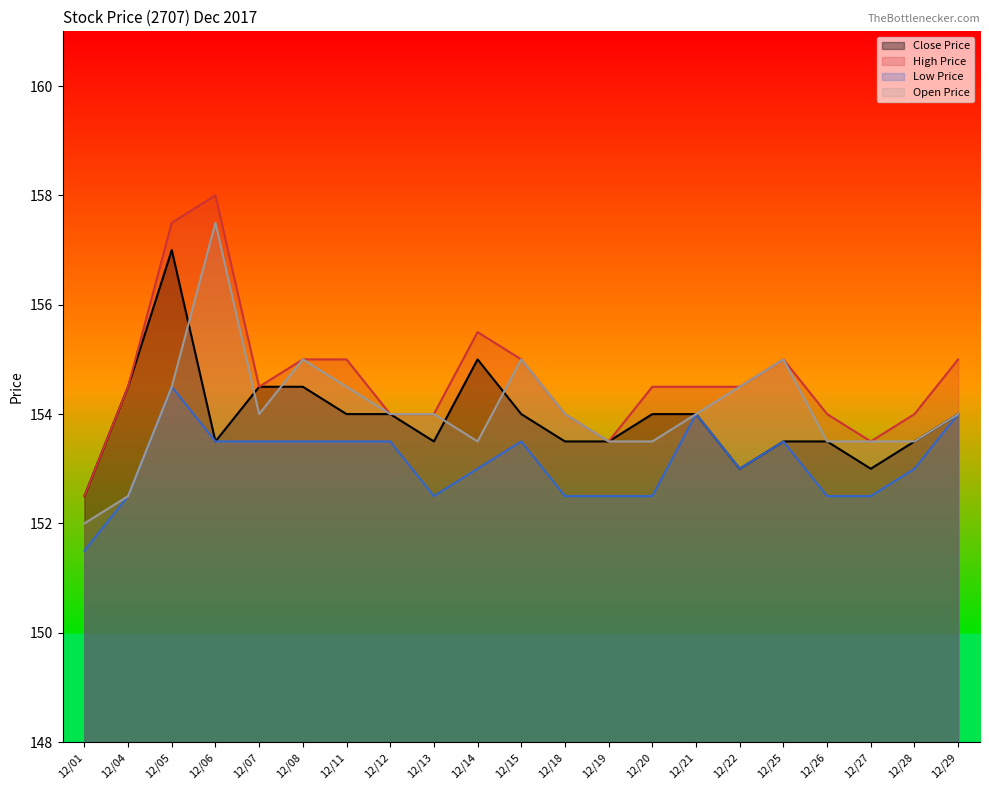

Is the value of Close Price at 12/22 greater than the value of Low Price at 12/20?

Yes